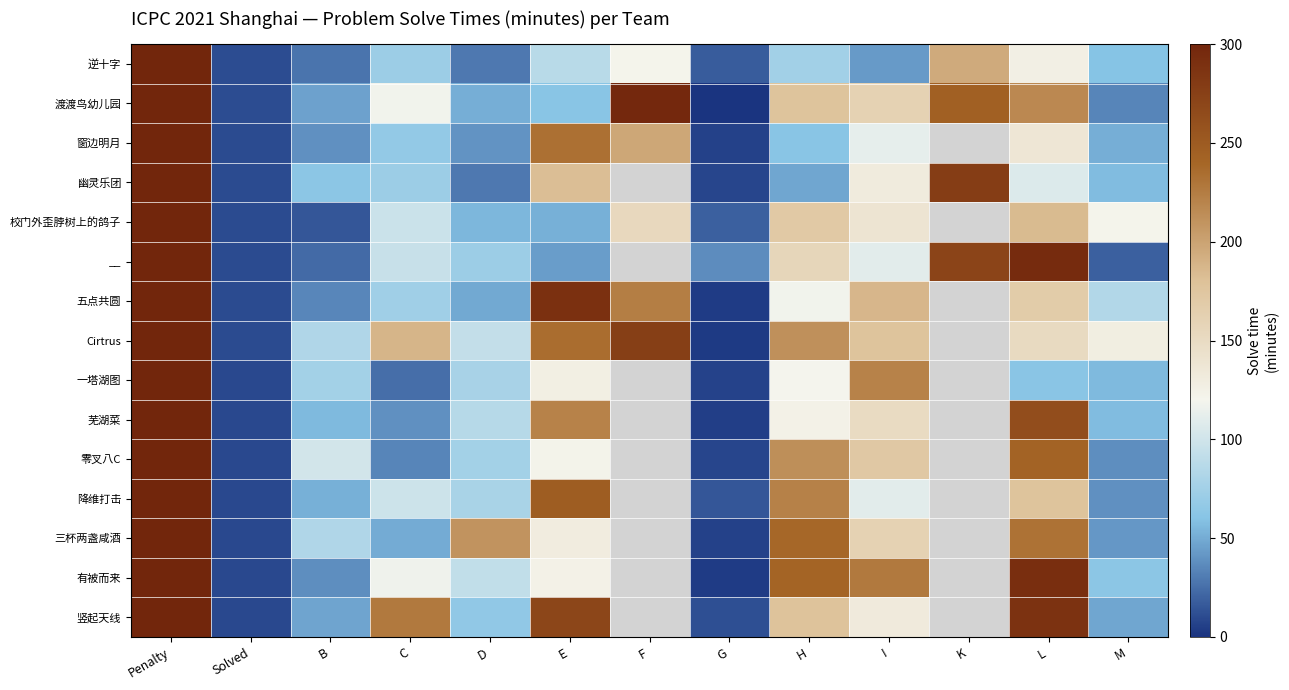

What is the minimum value for 渡渡鸟幼儿园?

1.0